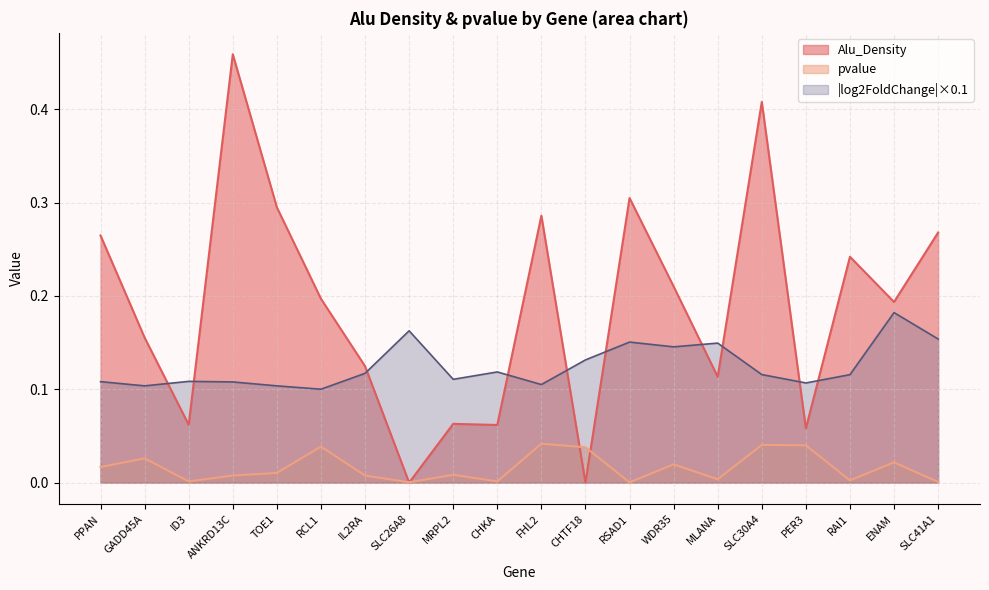

Reading left to right, extract all data points from this chart.

mean_Alu_Density: 0.3	0.2	0.1	0.5	0.3	0.2	0.1	0.0	0.1	0.1	0.3	0.0	0.3	0.2	0.1	0.4	0.1	0.2	0.2	0.3
mean_pvalue: 0.0	0.0	0.0	0.0	0.0	0.0	0.0	0.0	0.0	0.0	0.0	0.0	0.0	0.0	0.0	0.0	0.0	0.0	0.0	0.0
mean_log2FC: 0.1	0.1	0.1	0.1	0.1	0.1	0.1	0.2	0.1	0.1	0.1	0.1	0.2	0.1	0.1	0.1	0.1	0.1	0.2	0.2